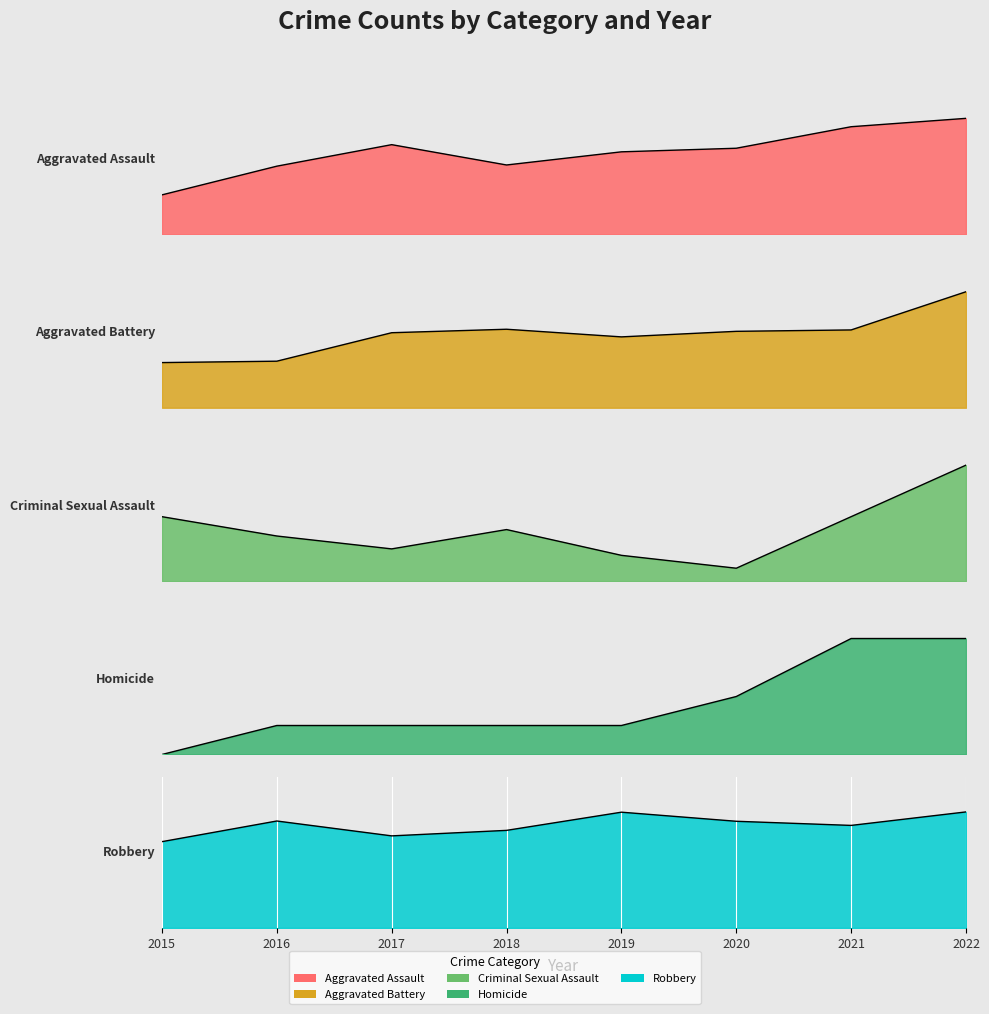

Which series has the widest spread of values?

Robbery